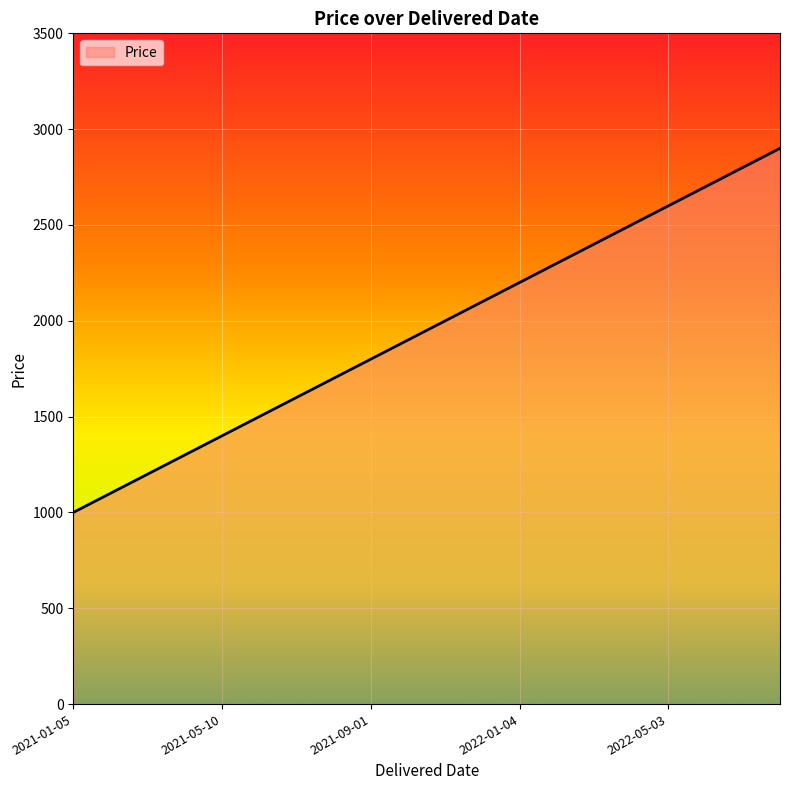

What is the maximum value shown in the chart?

2900